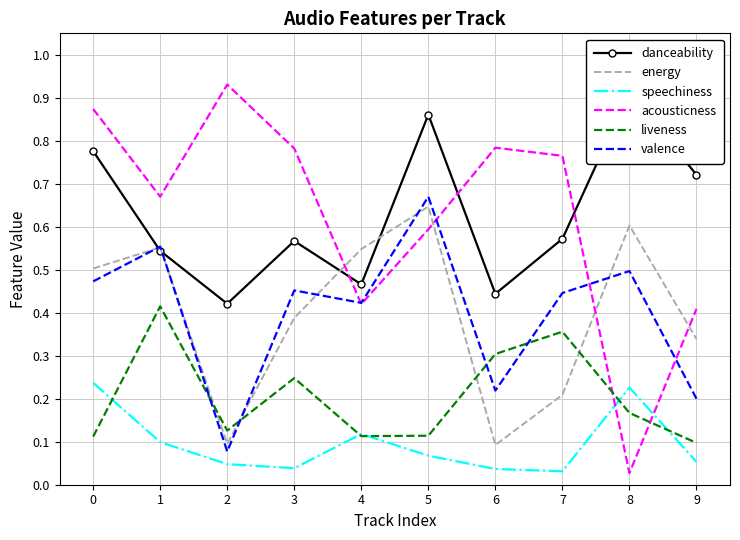

True or false: speechiness and danceability intersect in this chart.

False